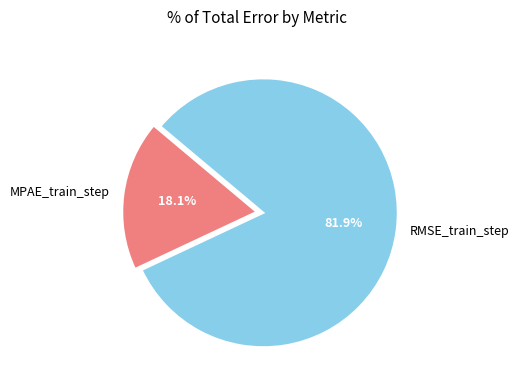

Is it true that RMSE_train_step is 82% of the pie?

True